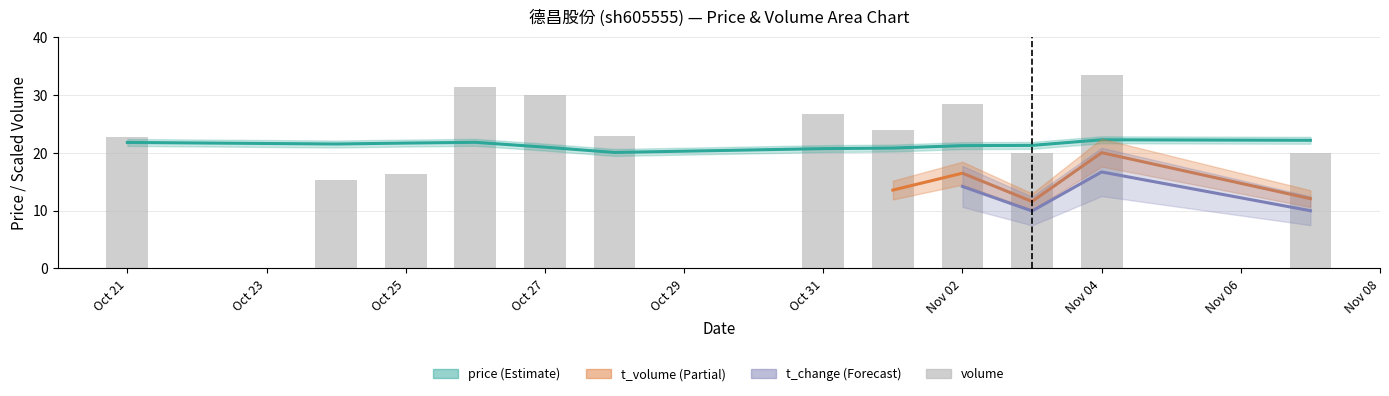

What is the minimum value for price?

20.1